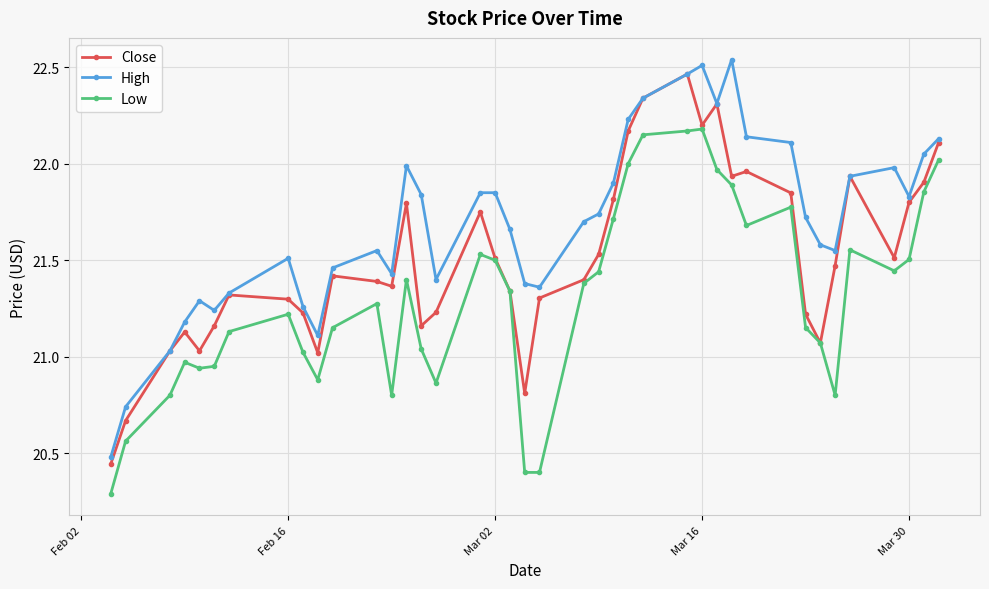

What is the minimum value for Low?

20.3